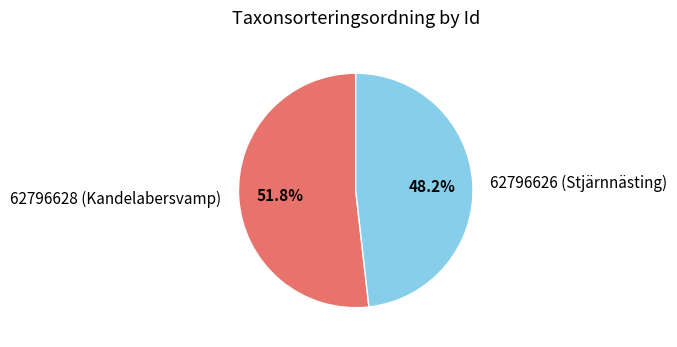

Count the number of slices in the pie.

2